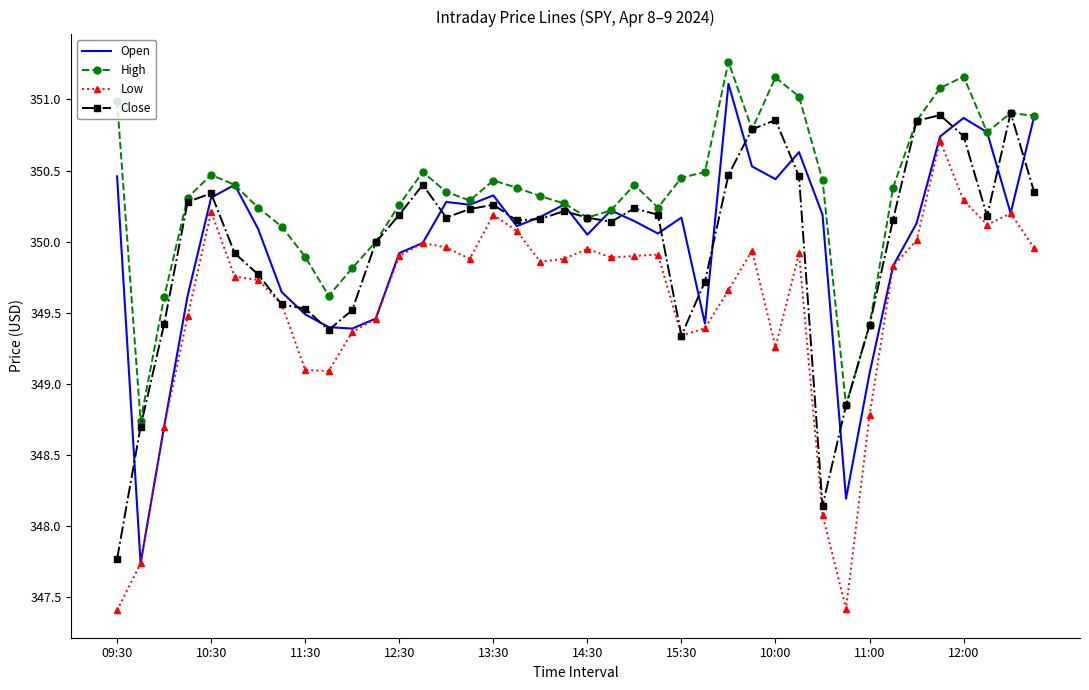

True or false: Low and High cross at least once.

False